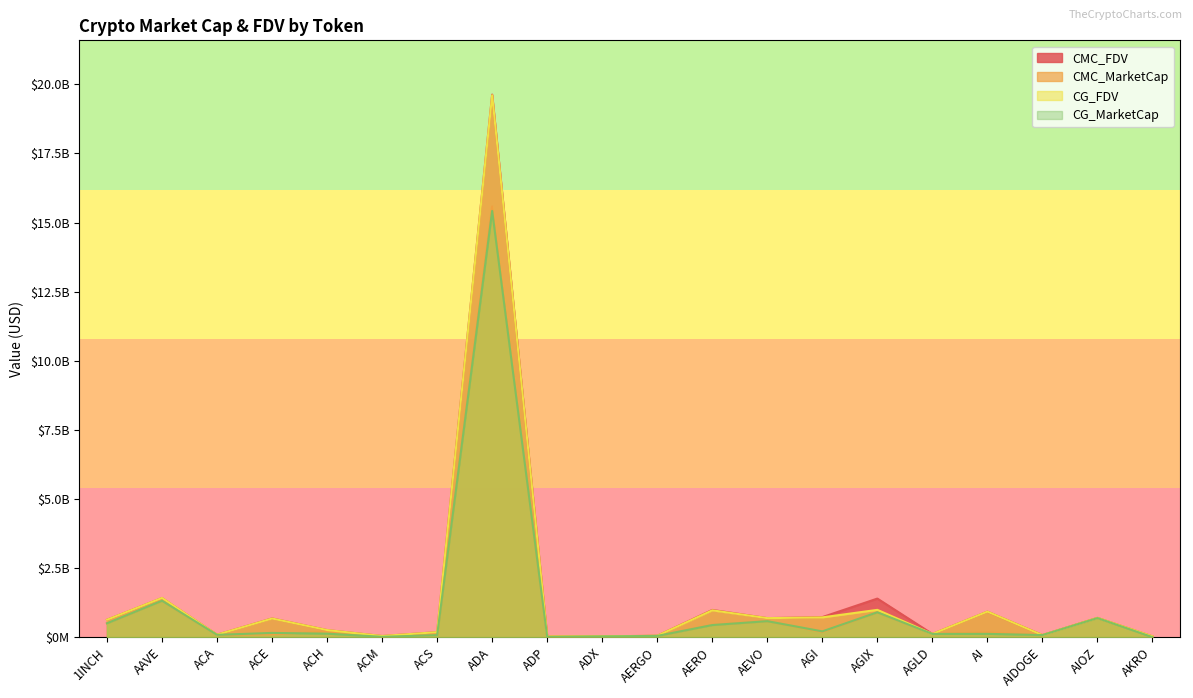

True or false: CMC_MarketCap has a value of 897060093.4 at AGIX.

True